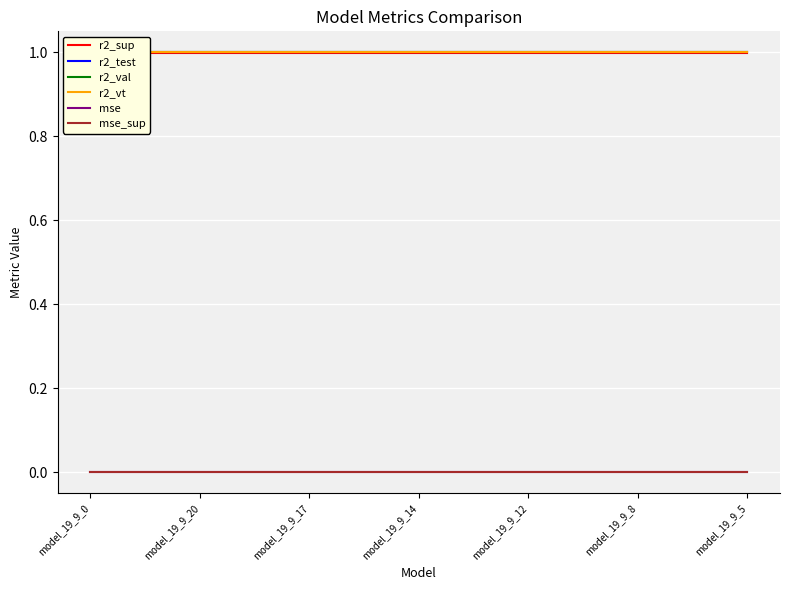

Where is mse nearest to the value 0?

model_19_9_0